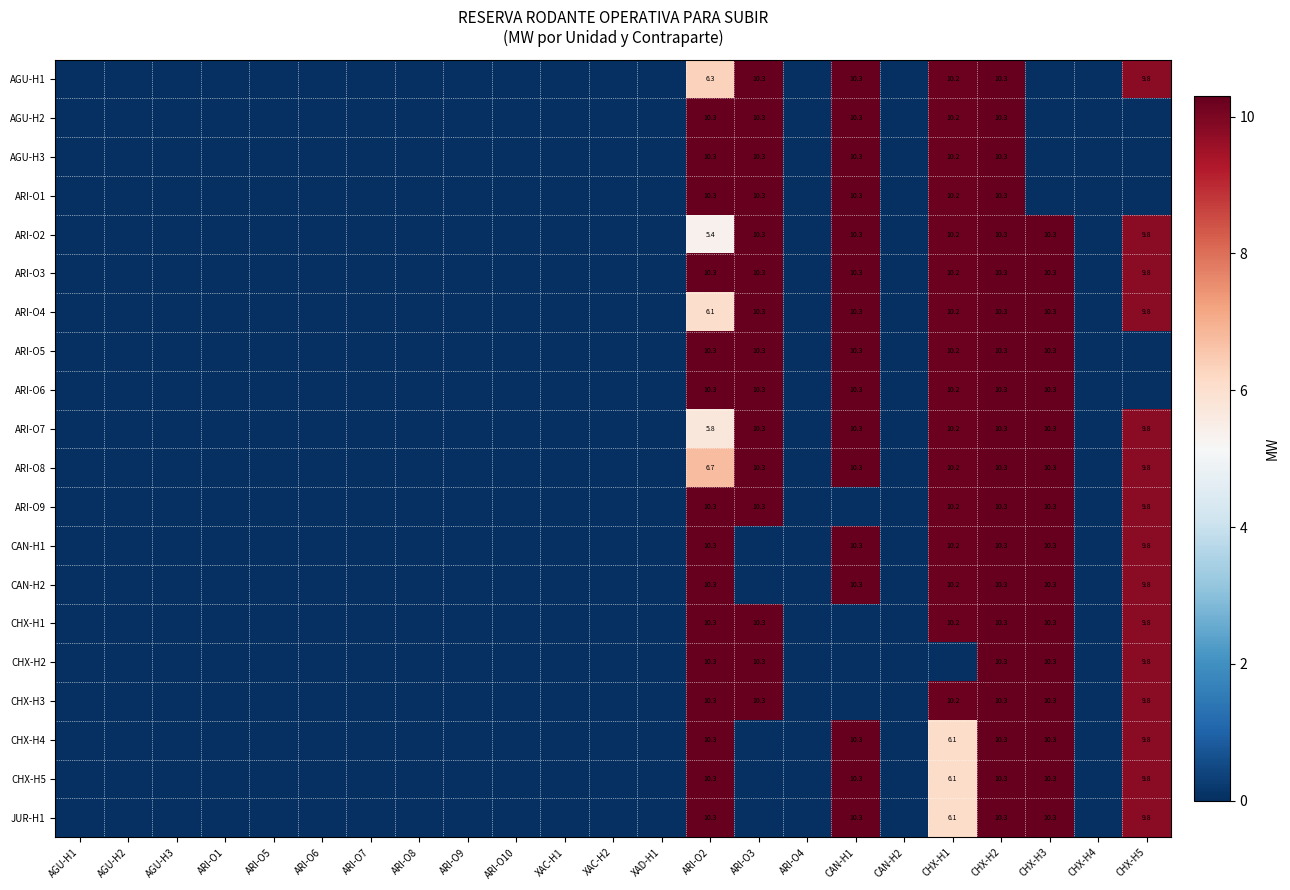

What is the total value across all series at ARI-O2?

184.8